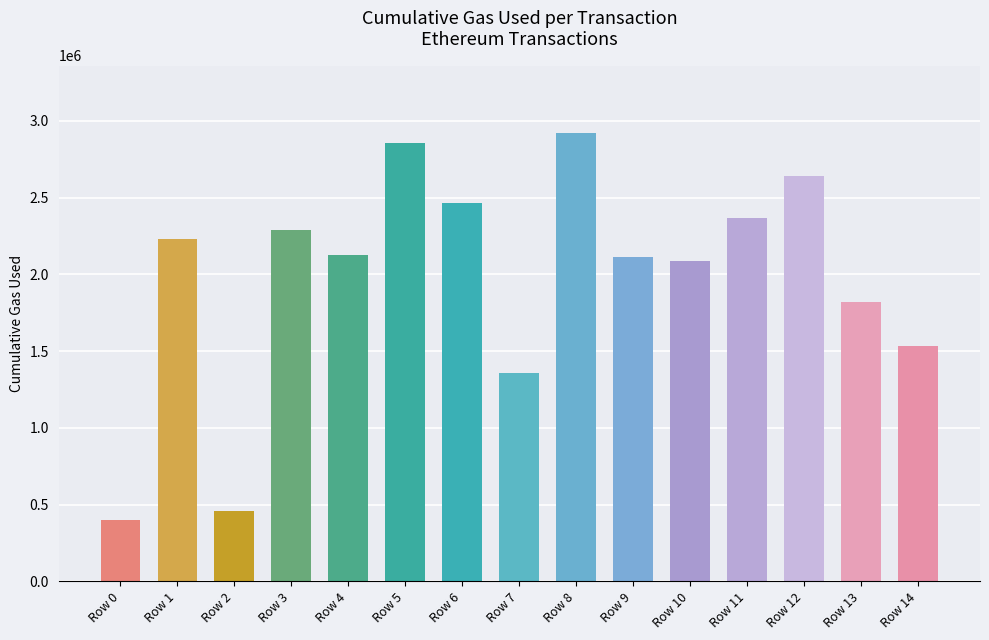

Between Row 4 and Row 0, which is larger?

Row 4